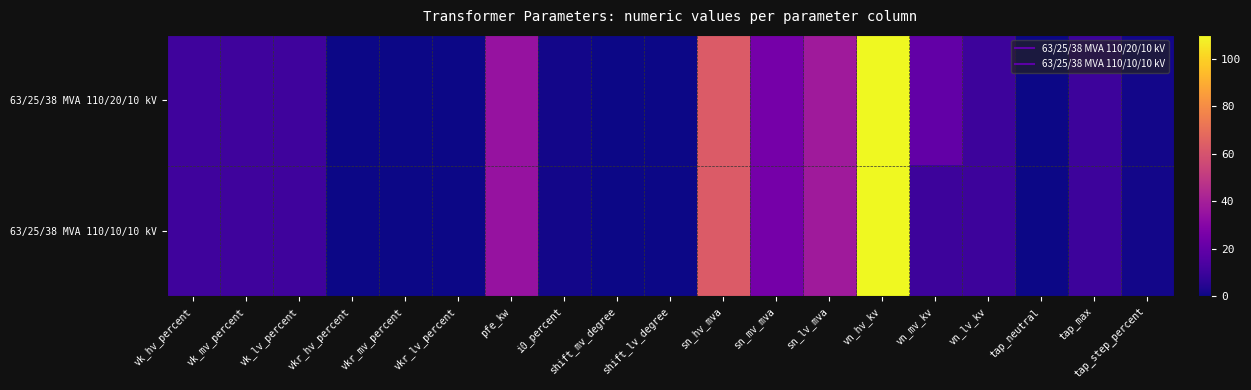

Reading left to right, transcribe all the data shown in this chart.

63/25/38 MVA 110/20/10 kV: vk_hv_percent=10.4	vk_mv_percent=10.4	vk_lv_percent=10.4	vkr_hv_percent=0.3	vkr_mv_percent=0.3	vkr_lv_percent=0.3	pfe_kw=35.0	i0_percent=0.9	shift_mv_degree=0.0	shift_lv_degree=0.0	sn_hv_mva=63.0	sn_mv_mva=25.0	sn_lv_mva=38.0	vn_hv_kv=110.0	vn_mv_kv=20.0	vn_lv_kv=10.0	tap_neutral=0.0	tap_max=10.0	tap_step_percent=1.2
63/25/38 MVA 110/10/10 kV: vk_hv_percent=10.4	vk_mv_percent=10.4	vk_lv_percent=10.4	vkr_hv_percent=0.3	vkr_mv_percent=0.3	vkr_lv_percent=0.3	pfe_kw=35.0	i0_percent=0.9	shift_mv_degree=0.0	shift_lv_degree=0.0	sn_hv_mva=63.0	sn_mv_mva=25.0	sn_lv_mva=38.0	vn_hv_kv=110.0	vn_mv_kv=10.0	vn_lv_kv=10.0	tap_neutral=0.0	tap_max=10.0	tap_step_percent=1.2